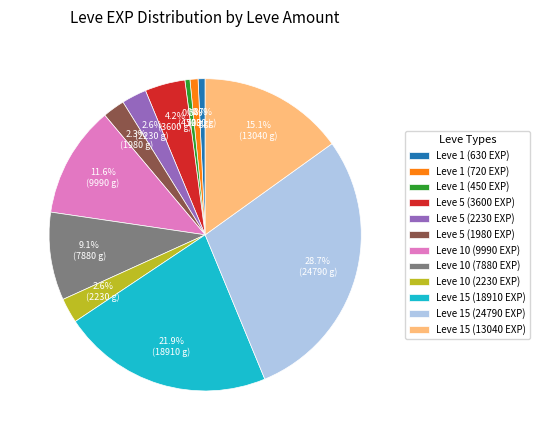

Is there any slice that represents more than half of the pie?

No